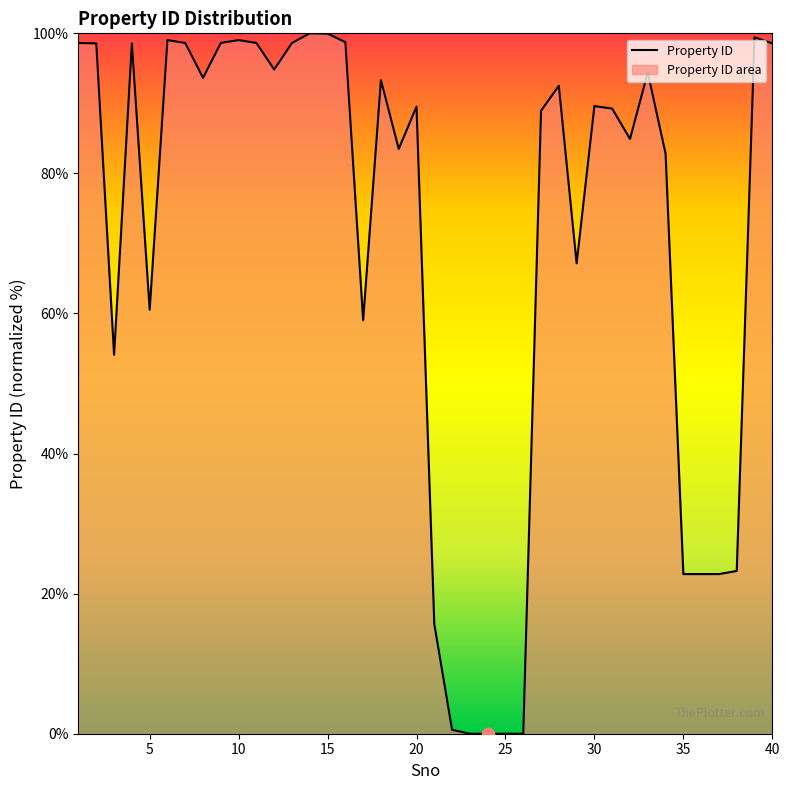

What is the change in value from 23 to 39?

+99.4